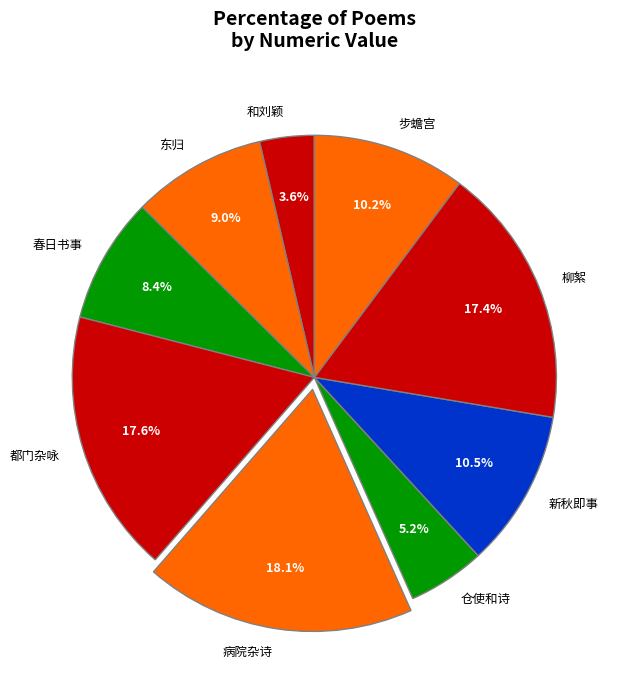

What is the smallest slice in the pie chart?

和刘颖